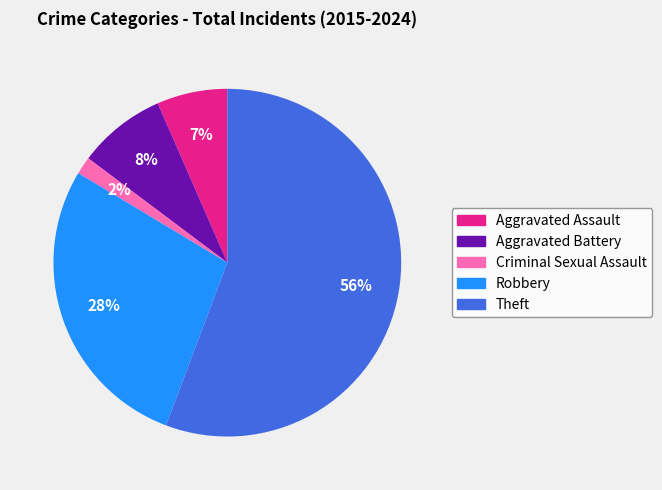

How many segments does this pie chart have?

5